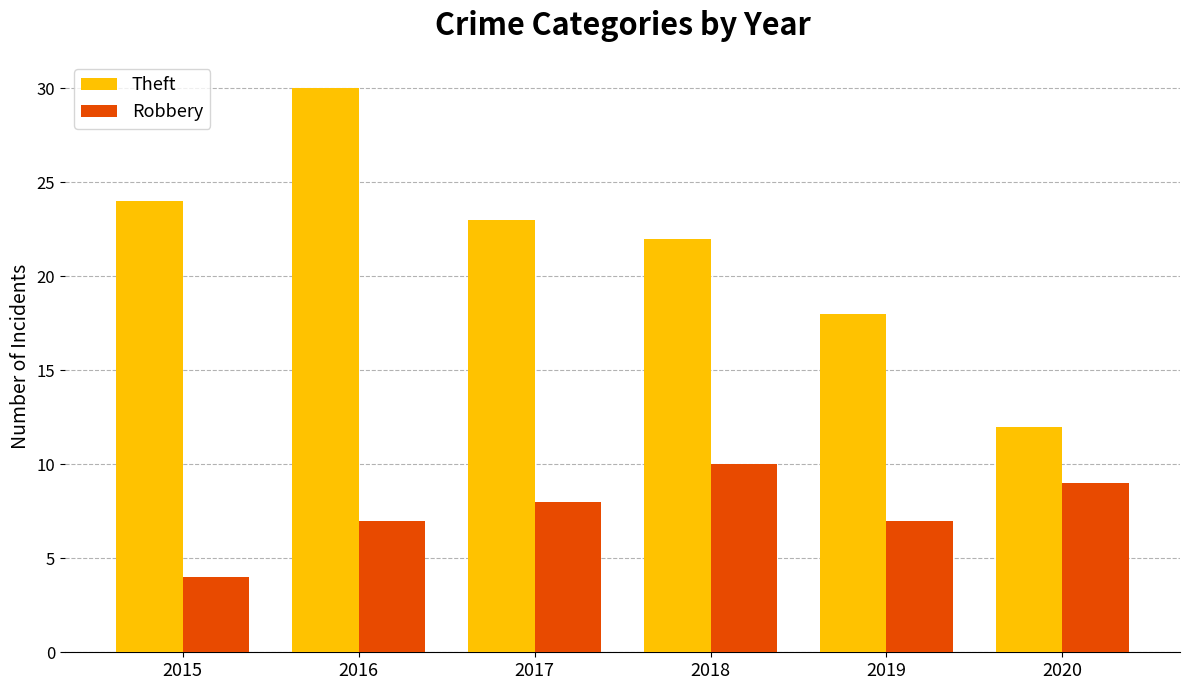

What is the value of the Theft bar at the 1st from the left?

24